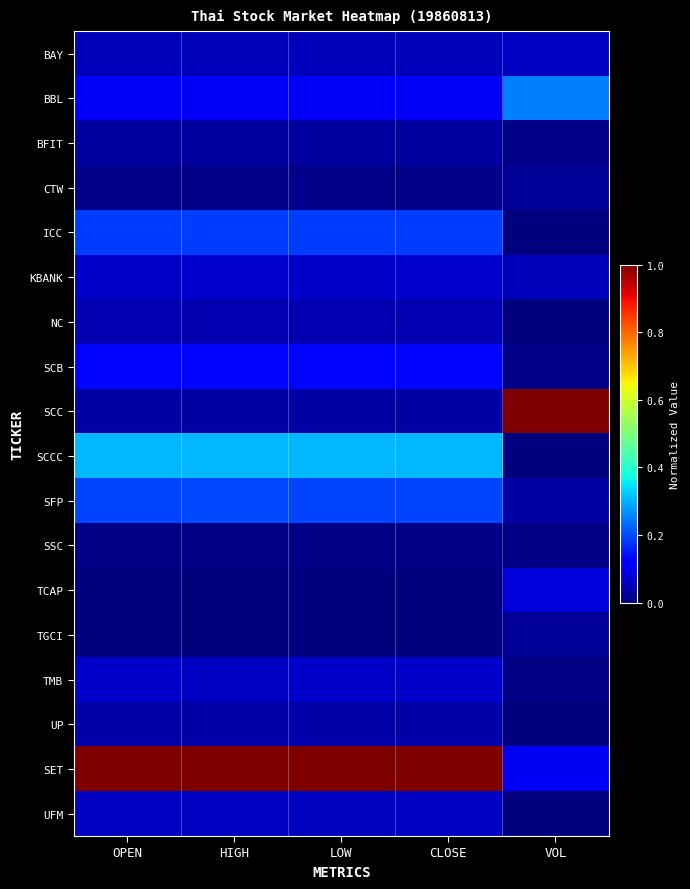

List the series in order of their peak value, lowest first.

SSC, TGCI, CTW, BFIT, UP, NC, UFM, BAY, TMB, KBANK, TCAP, SCB, ICC, SFP, BBL, SCCC, SCC, SET